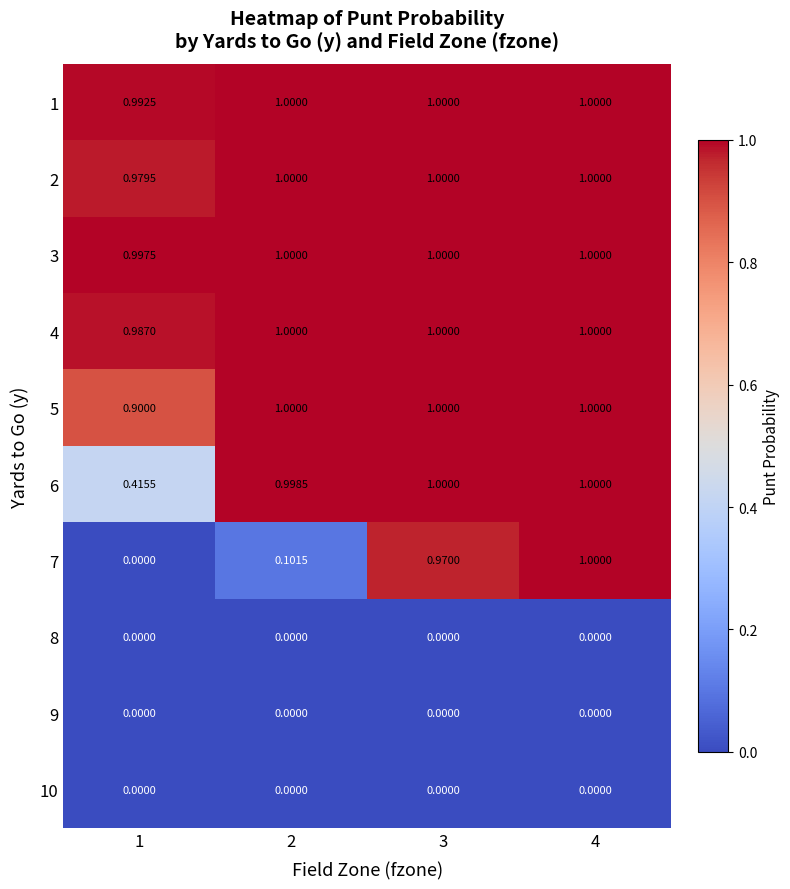

Which series has the largest total across all categories?

3